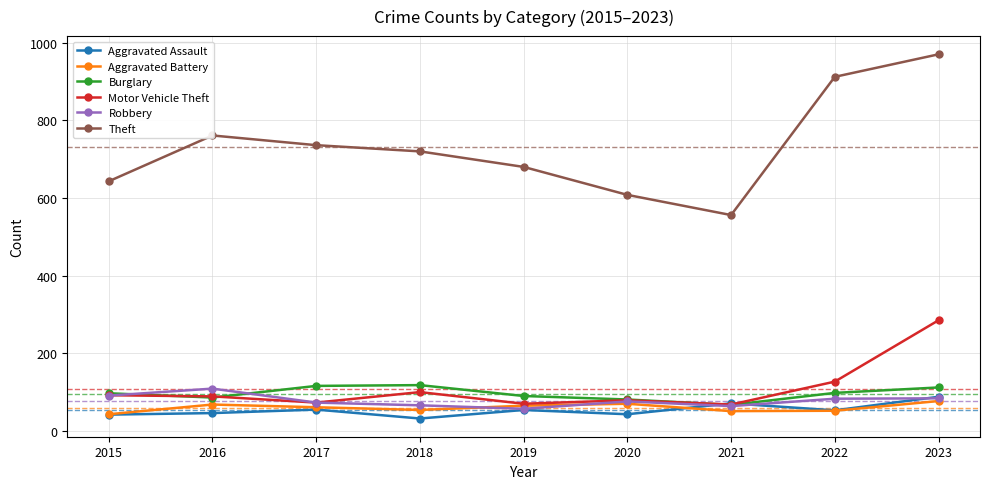

What are all the series names shown in the legend?

Aggravated Assault, Aggravated Battery, Burglary, Motor Vehicle Theft, Robbery, Theft